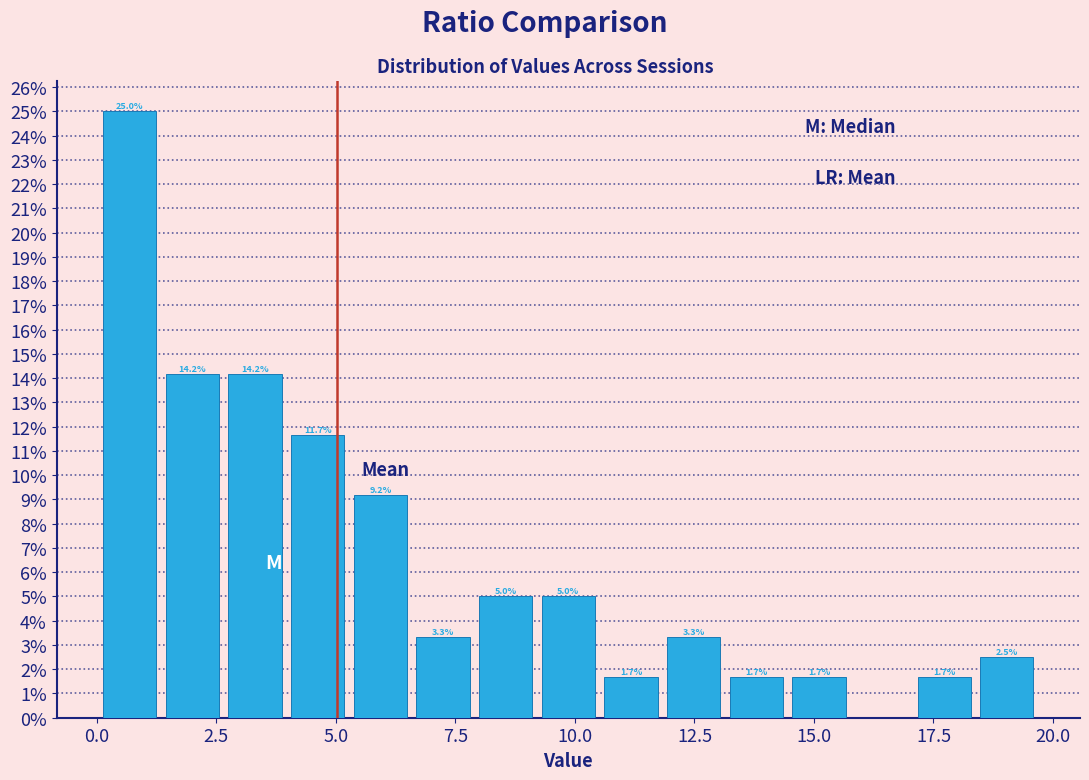

Around what value on the x-axis is the tallest bar? Give the approximate position of its centre, as read against the axis.

0.5